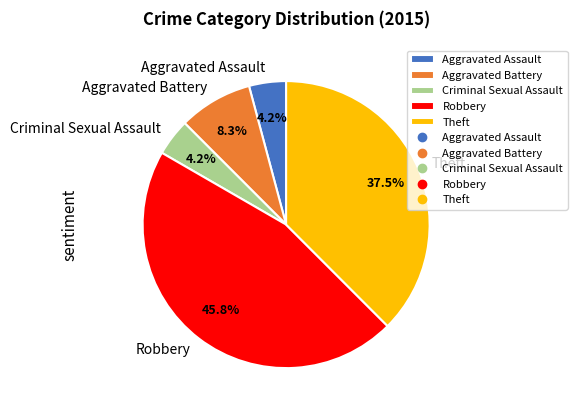

Which slice is the largest?

Robbery